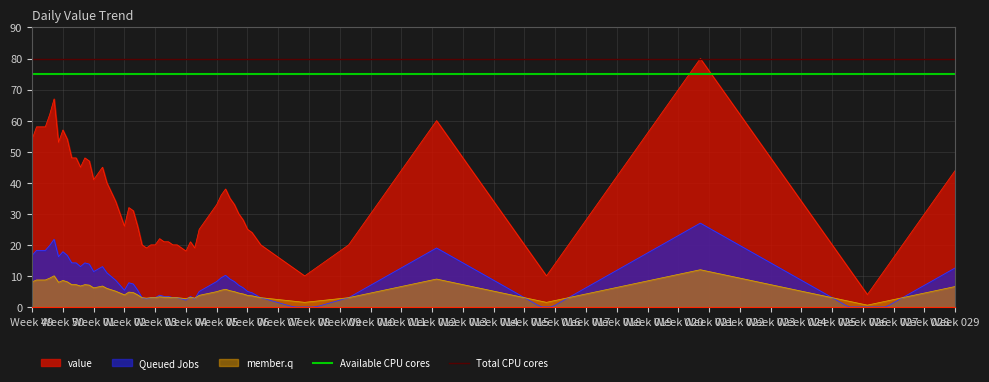

True or false: value and member.q cross at least once.

False